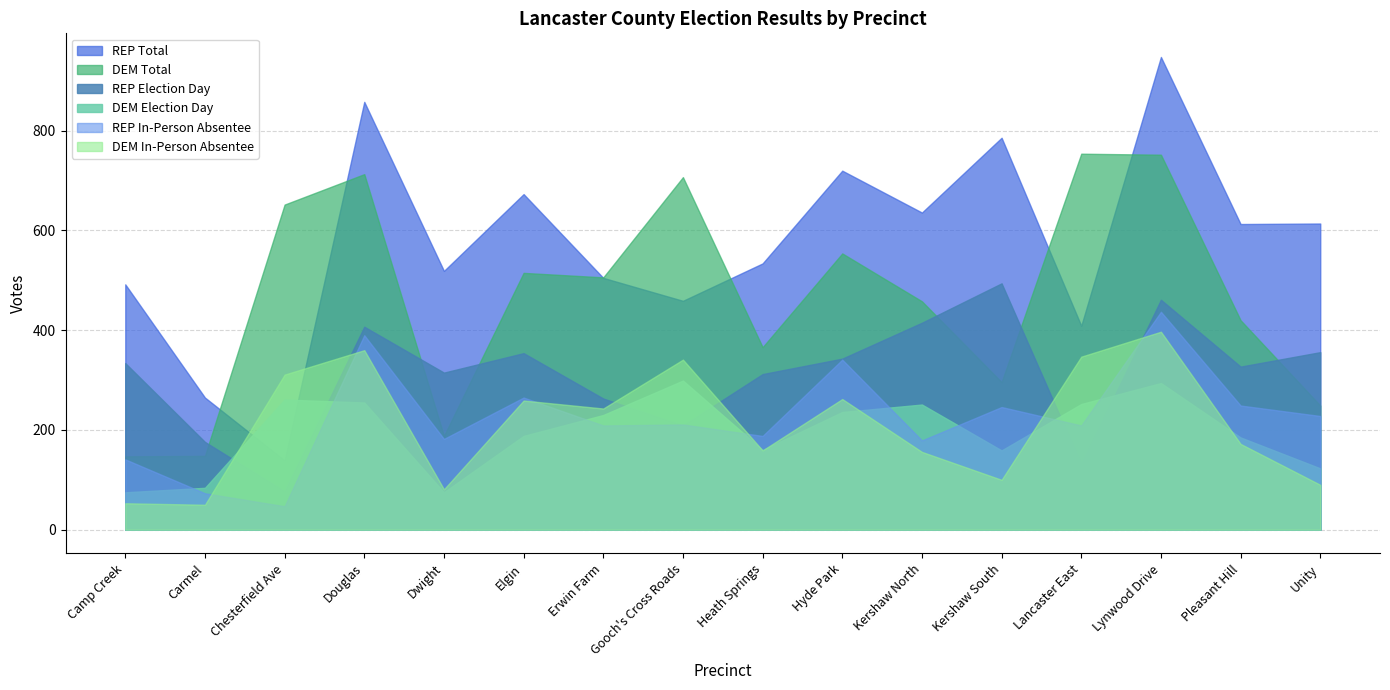

Reading left to right, what are all the values shown in this chart?

REP Election Day: 334	176	77	407	315	354	263	209	312	343	415	494	131	461	327	356
REP In-Person Absentee: 141	73	47	390	182	265	209	211	188	341	179	246	209	437	249	228
DEM Election Day: 75	84	261	255	75	188	230	299	160	236	251	159	252	294	185	123
DEM In-Person Absentee: 53	50	311	360	81	259	243	341	159	262	156	100	347	397	172	90
REP Total: 492	265	139	858	519	673	505	459	534	720	636	786	409	948	613	614
DEM Total: 147	148	652	713	188	515	506	707	366	554	458	296	754	752	420	249